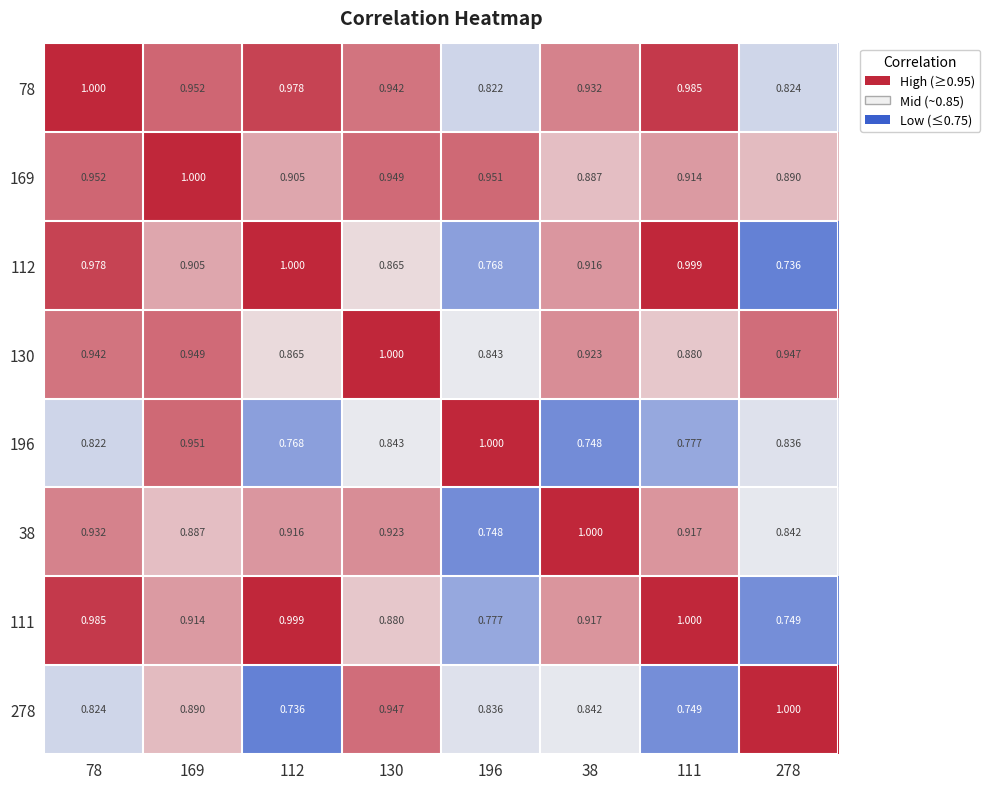

Is the value of 112 at 278 greater than the value of 169 at 196?

No